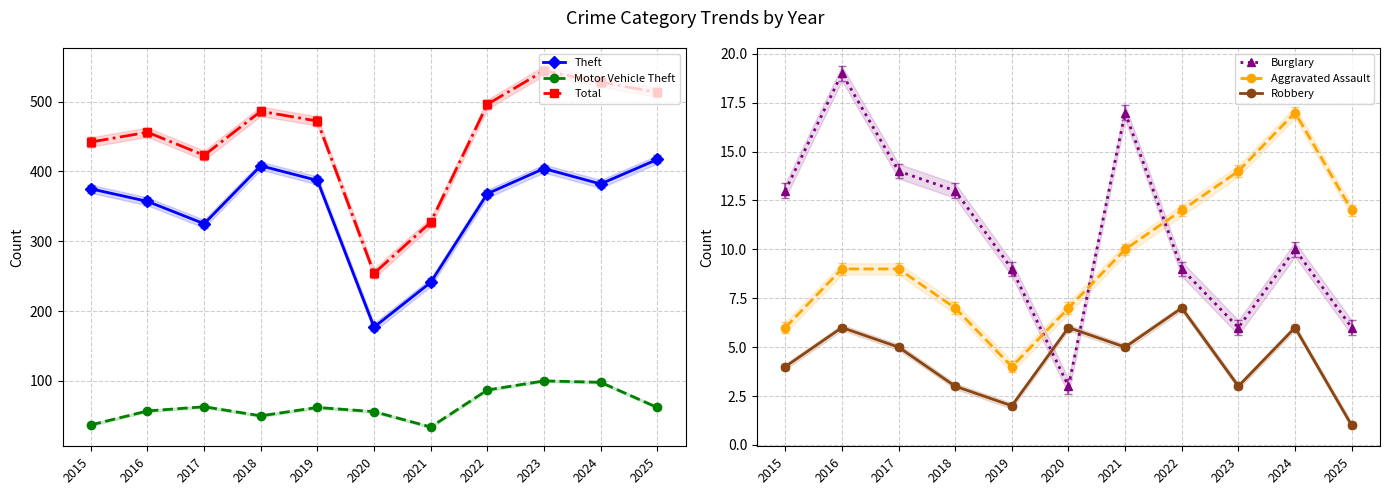

How many lines are shown in the chart?

6